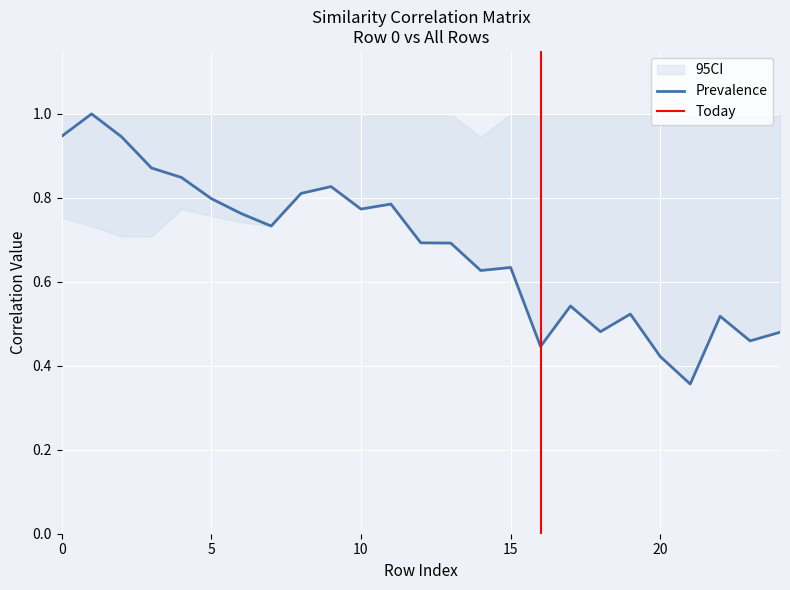

What is the maximum value for Prevalence?

1.0